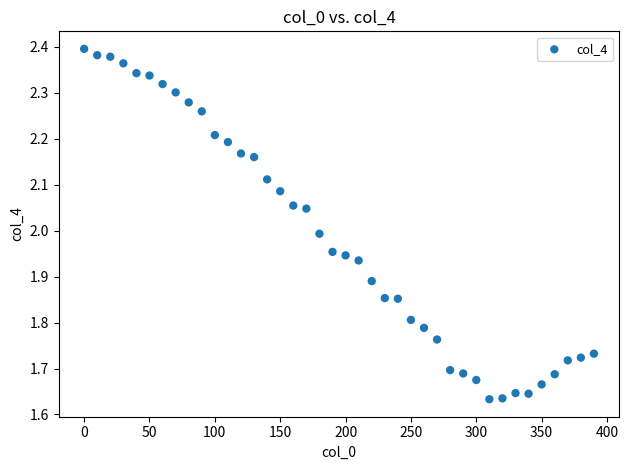

What is the range of Y values (max minus min)?

0.8